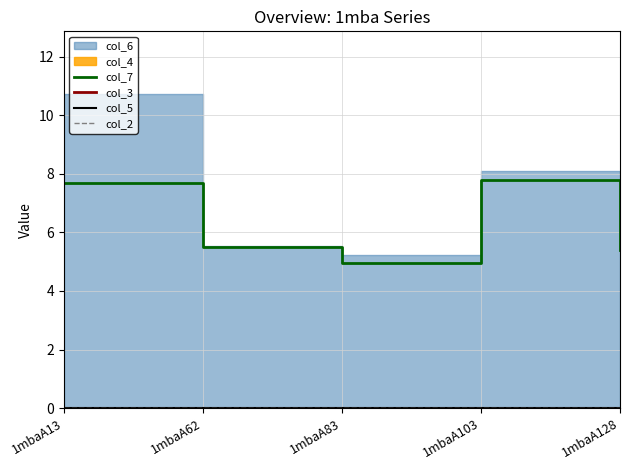

Is it true that col_5 equals 0.0 at 1mbaA103?

True